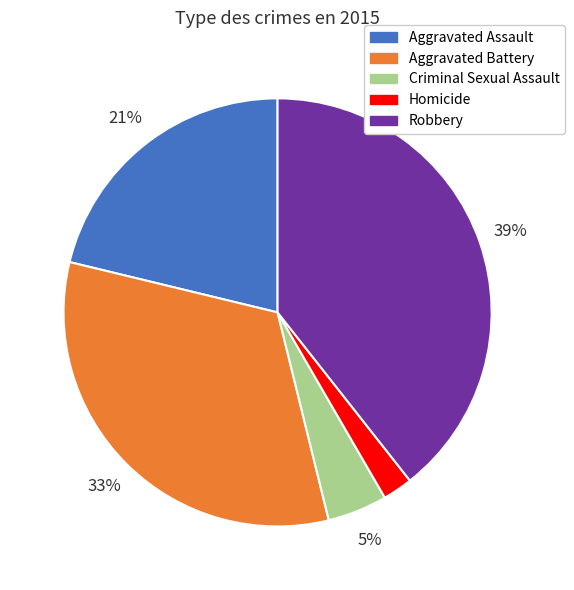

Is the sum of Robbery and Homicide greater than half?

No